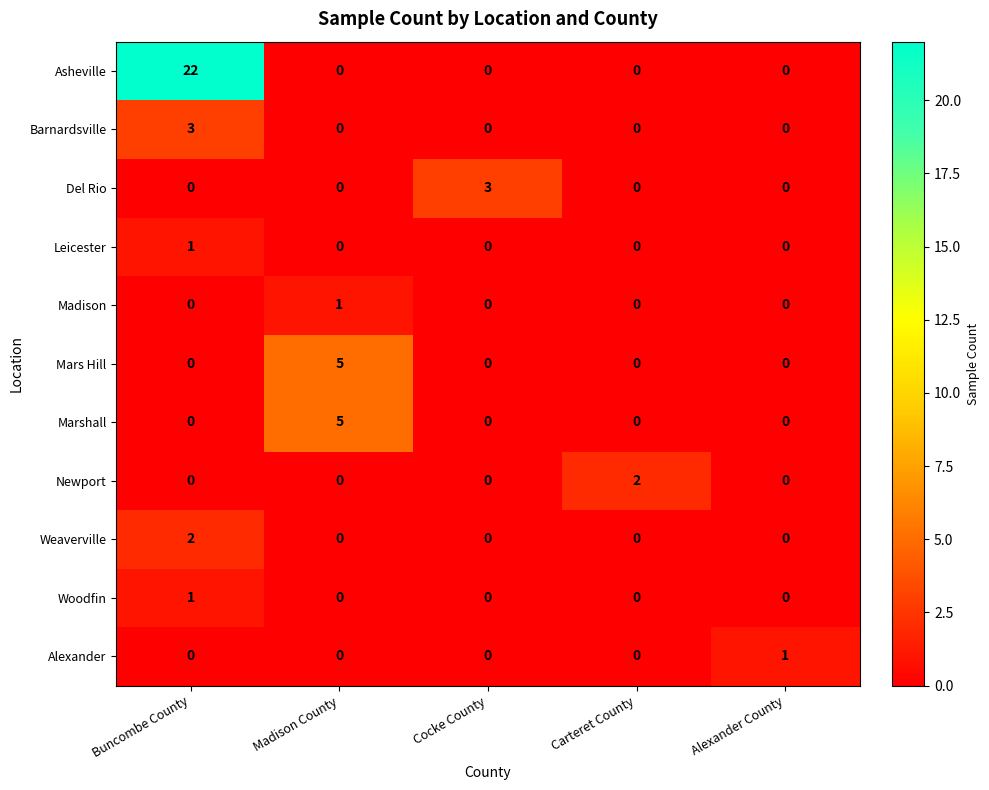

Which series has the largest total across all categories?

Asheville